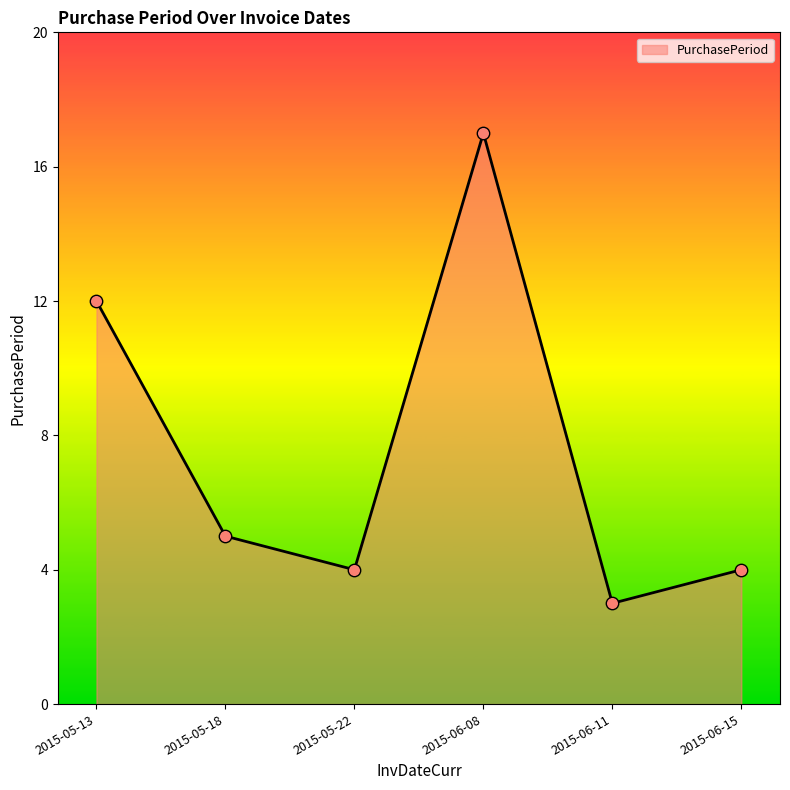

Approximately how many times larger is the value at 2015-06-15 compared to 2015-05-18?

0.8